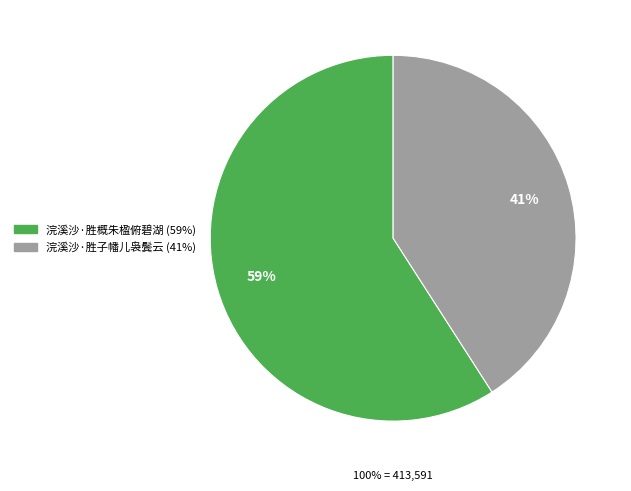

To the nearest percent, what is the average slice percentage?

50%